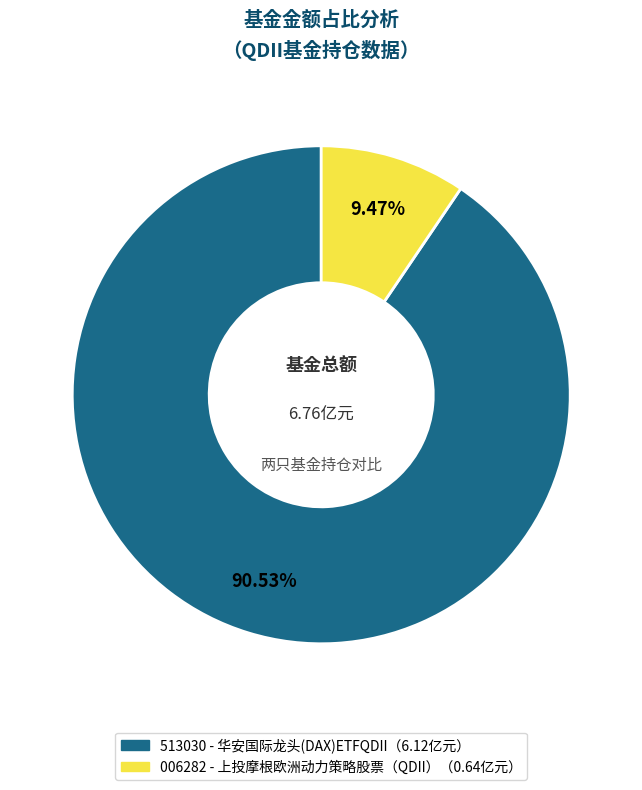

Is there a majority slice in this chart?

Yes